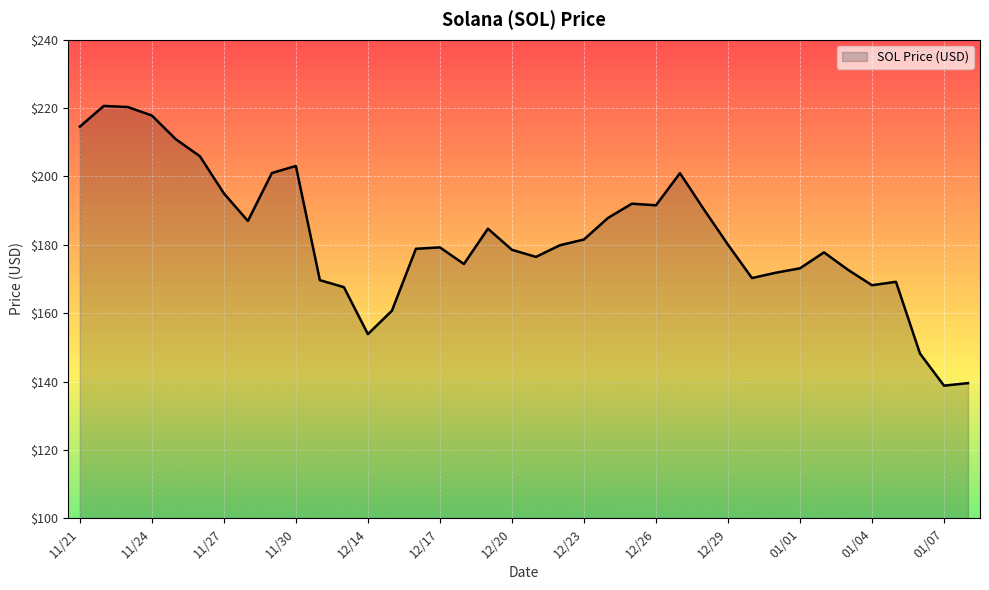

What is the greatest value displayed?

220.6